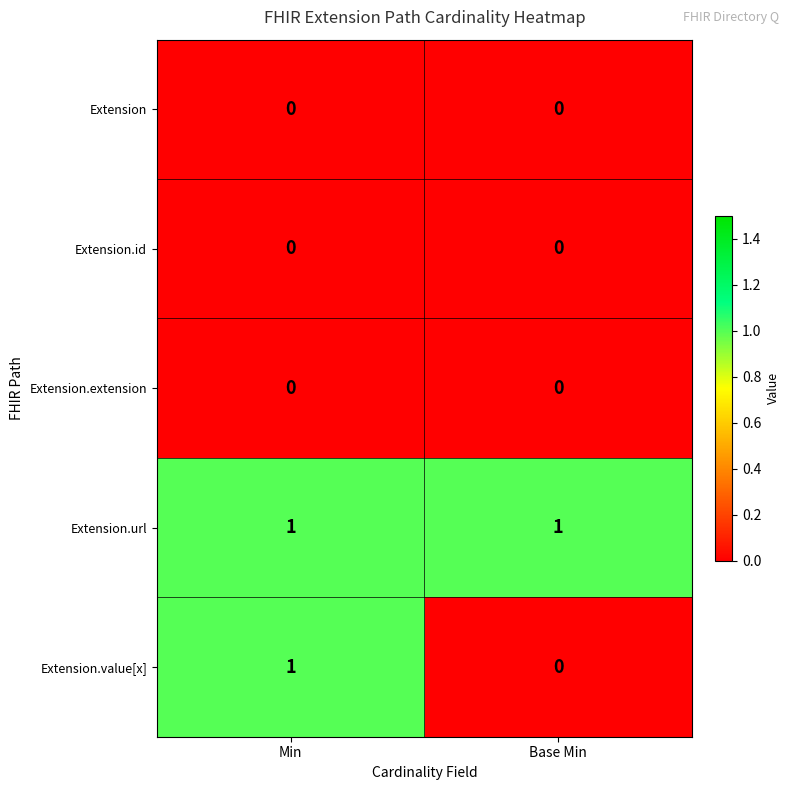

Is it true that Extension.id equals 0 at Min?

True